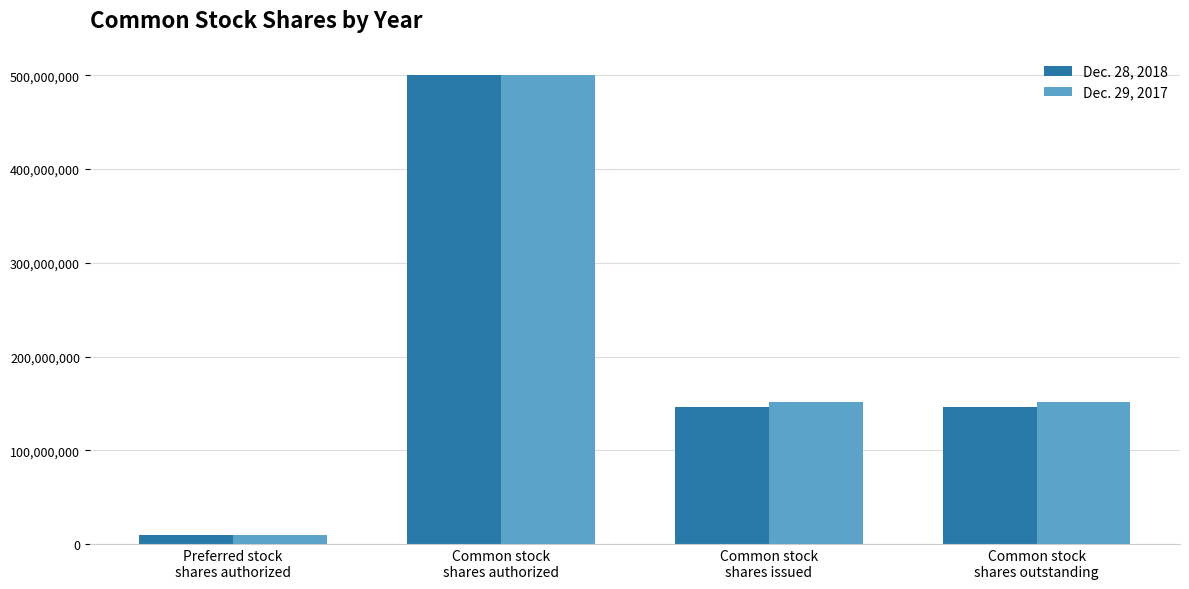

What is the greatest value displayed?

500000000